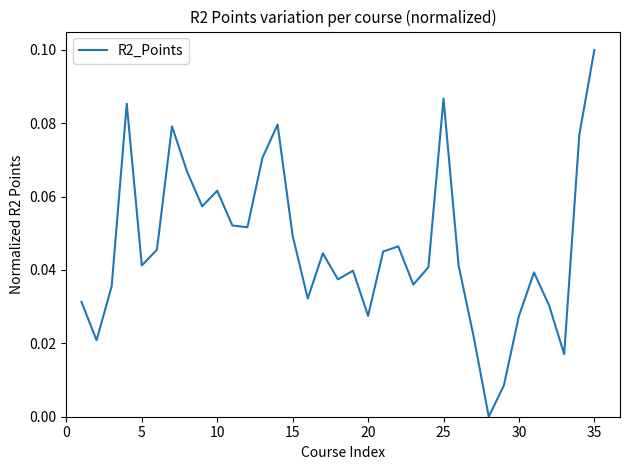

Which category has the highest value across all series?

35